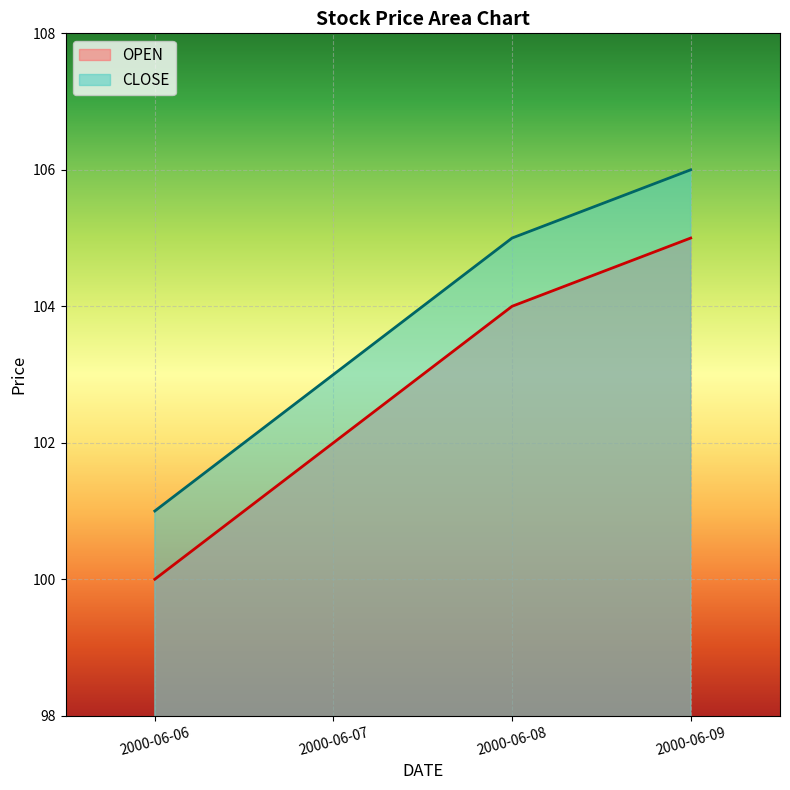

True or false: CLOSE and OPEN intersect in this chart.

False